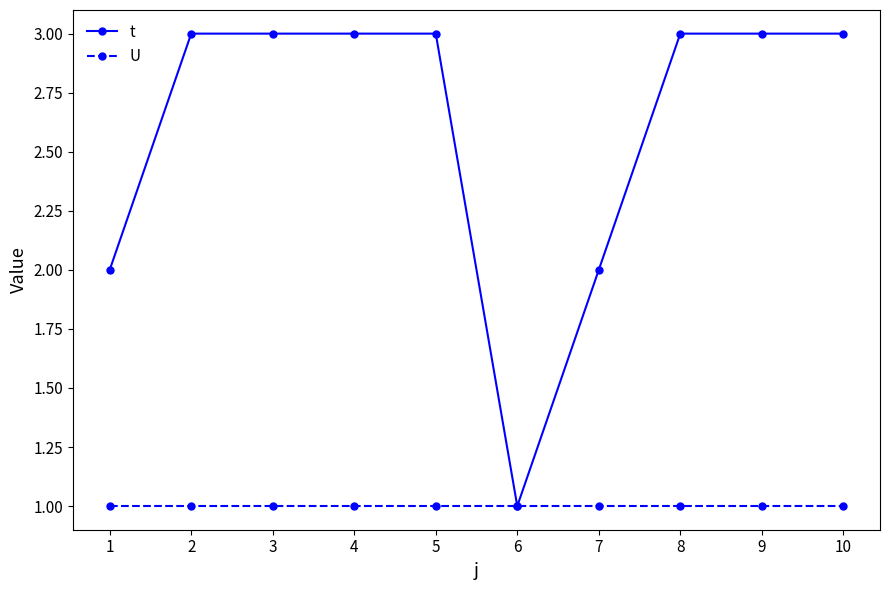

Which series has the largest range (max minus min)?

t